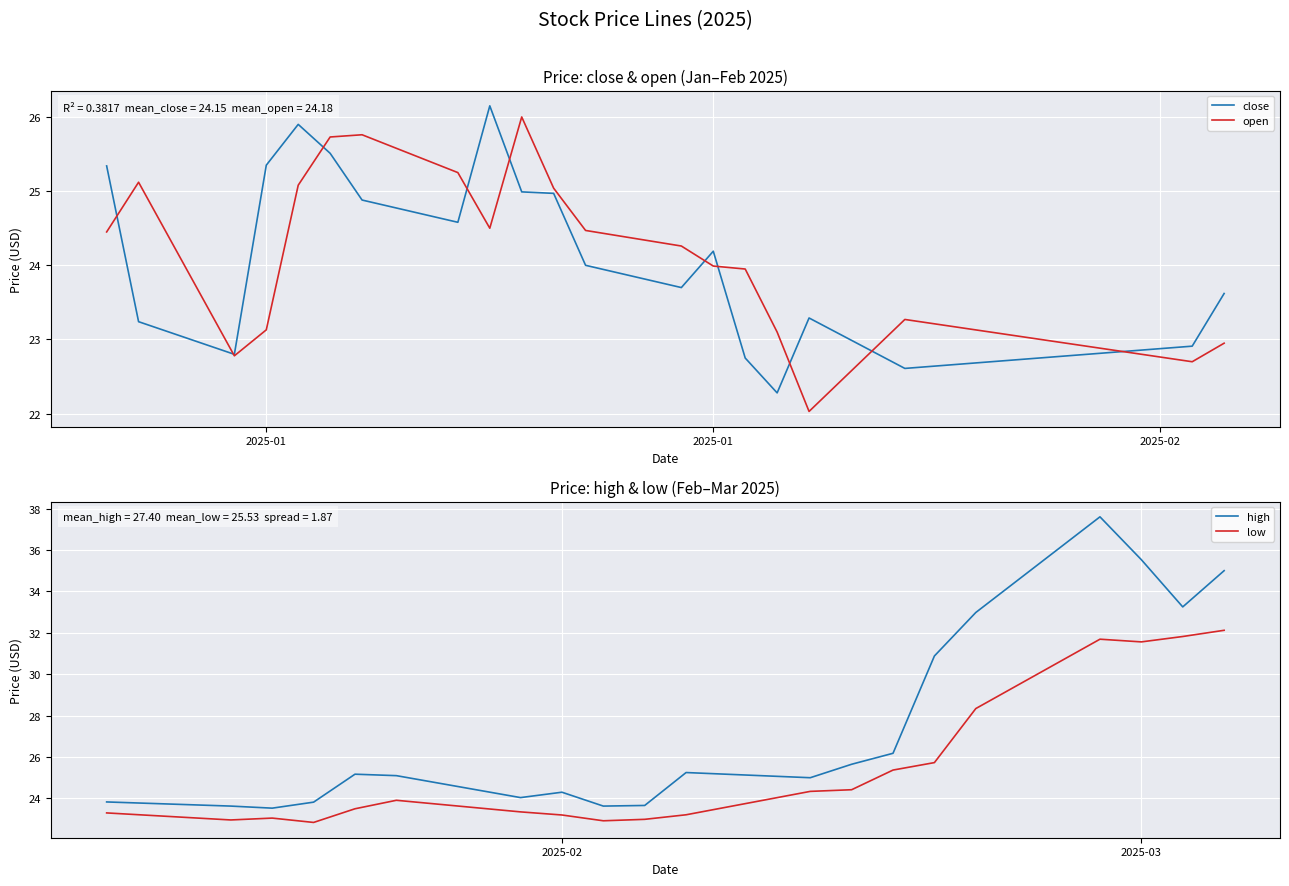

True or false: low and high intersect in this chart.

False